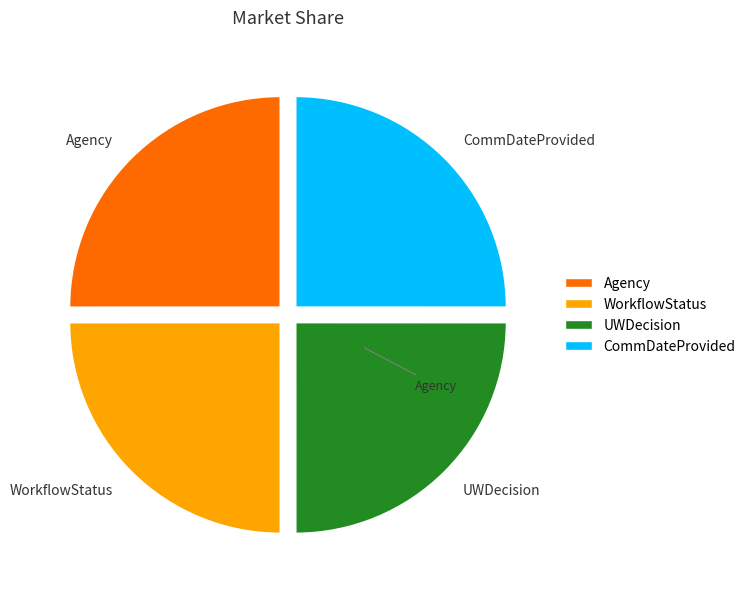

True or false: CommDateProvided accounts for 10% of the total.

False